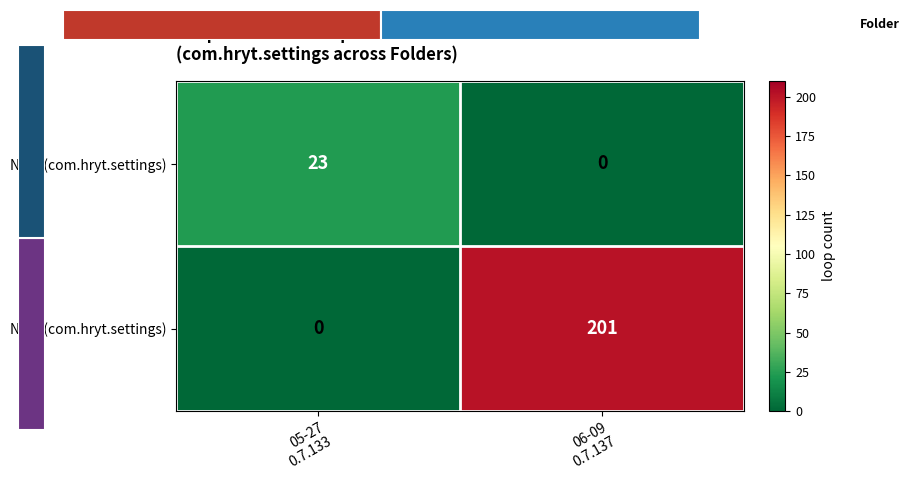

What is the greatest value displayed?

201